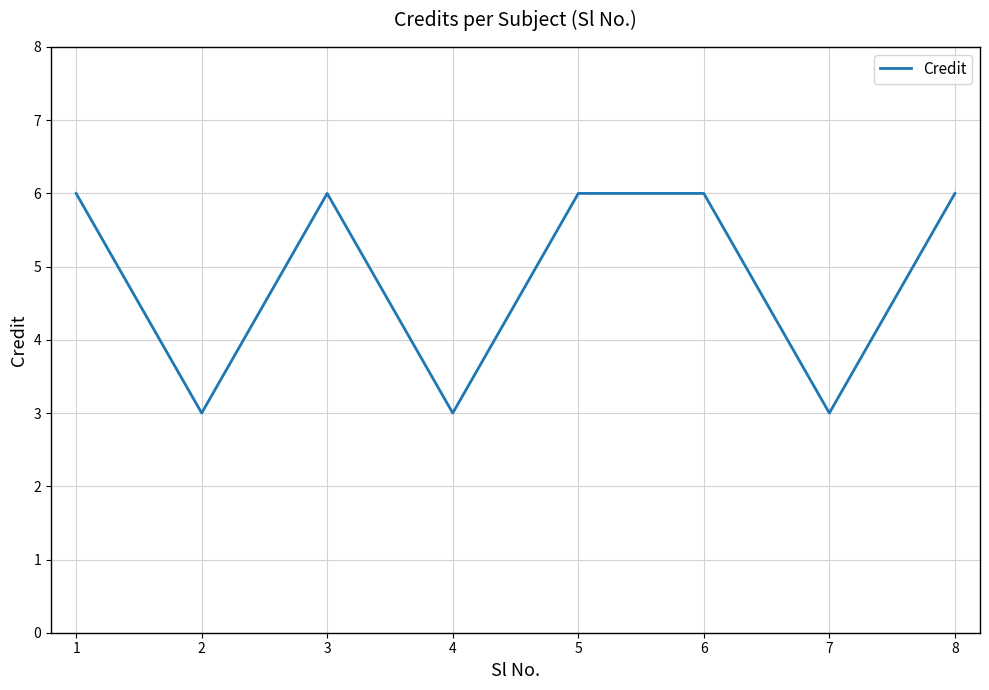

What is the difference between the second highest and second lowest values?

3